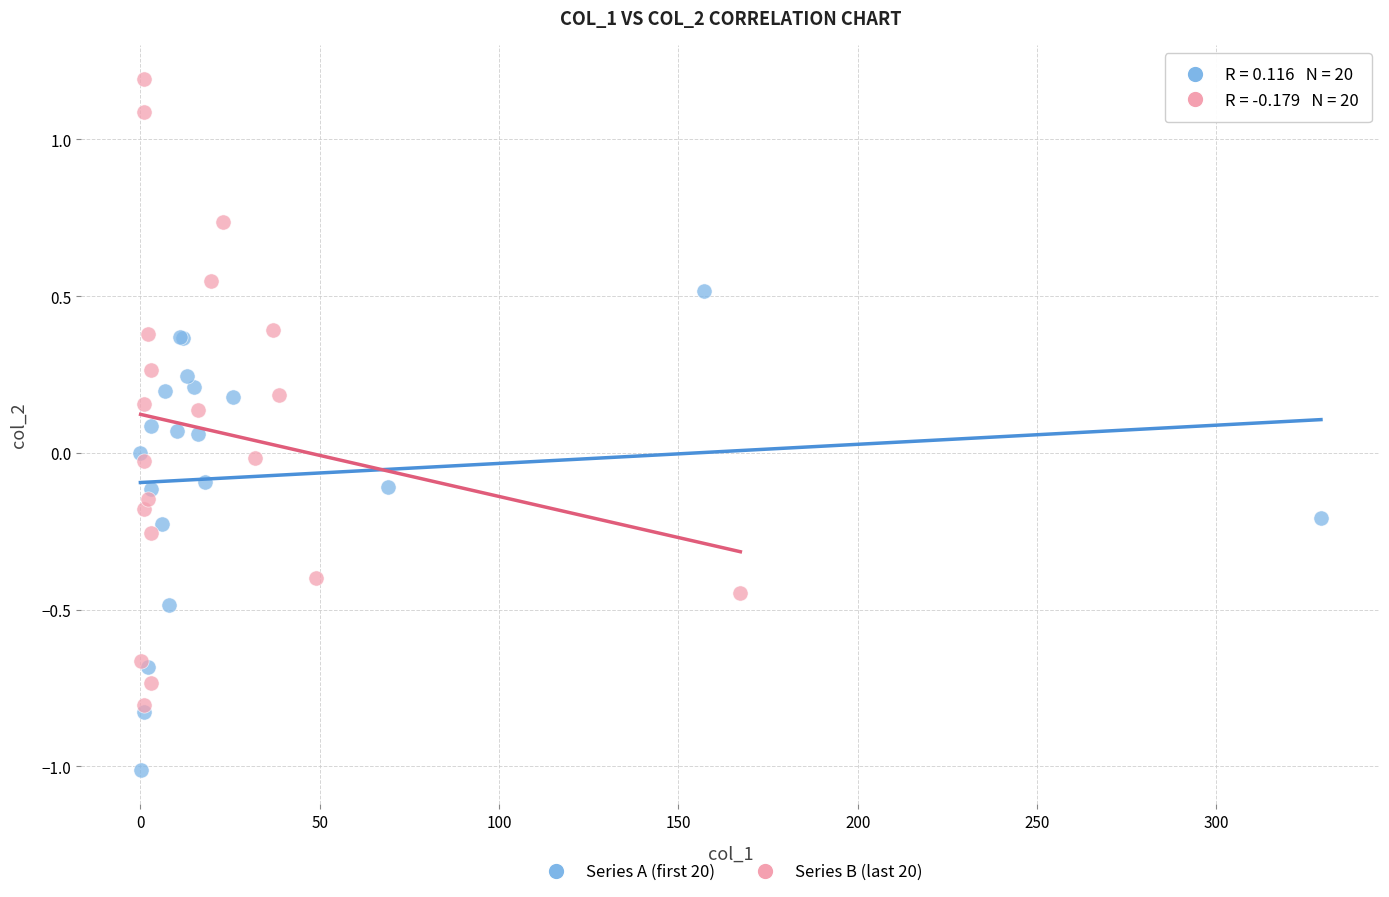

Which series reaches the minimum Y coordinate?

Series A (first 20)